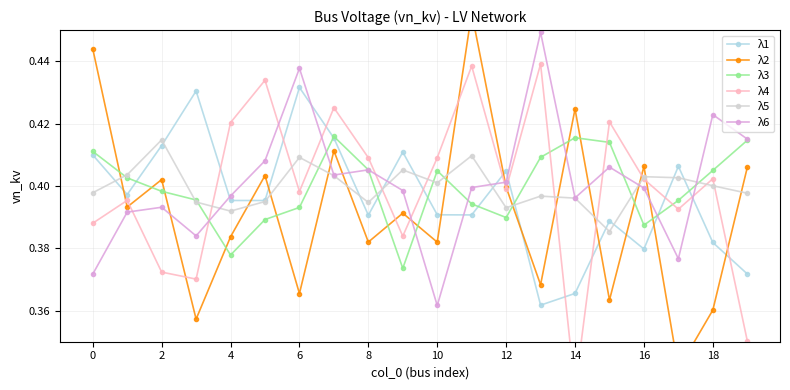

True or false: λ6 and λ3 cross at least once.

True